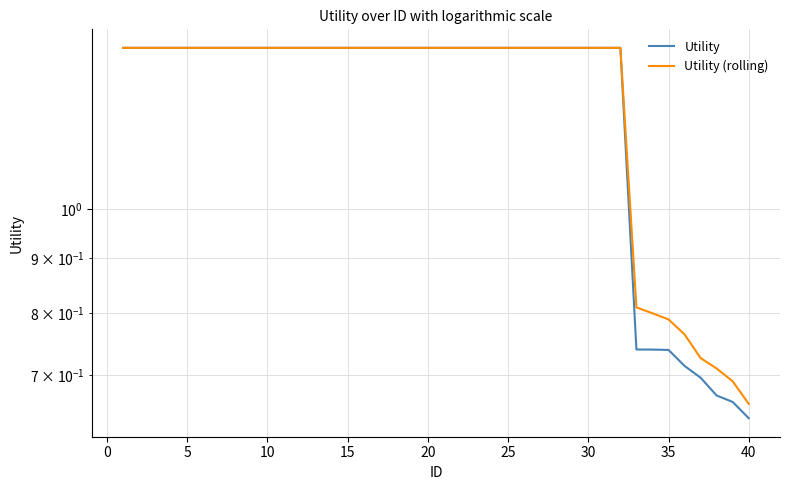

Rank the series by their maximum value, from highest to lowest.

Utility, Utility (rolling)